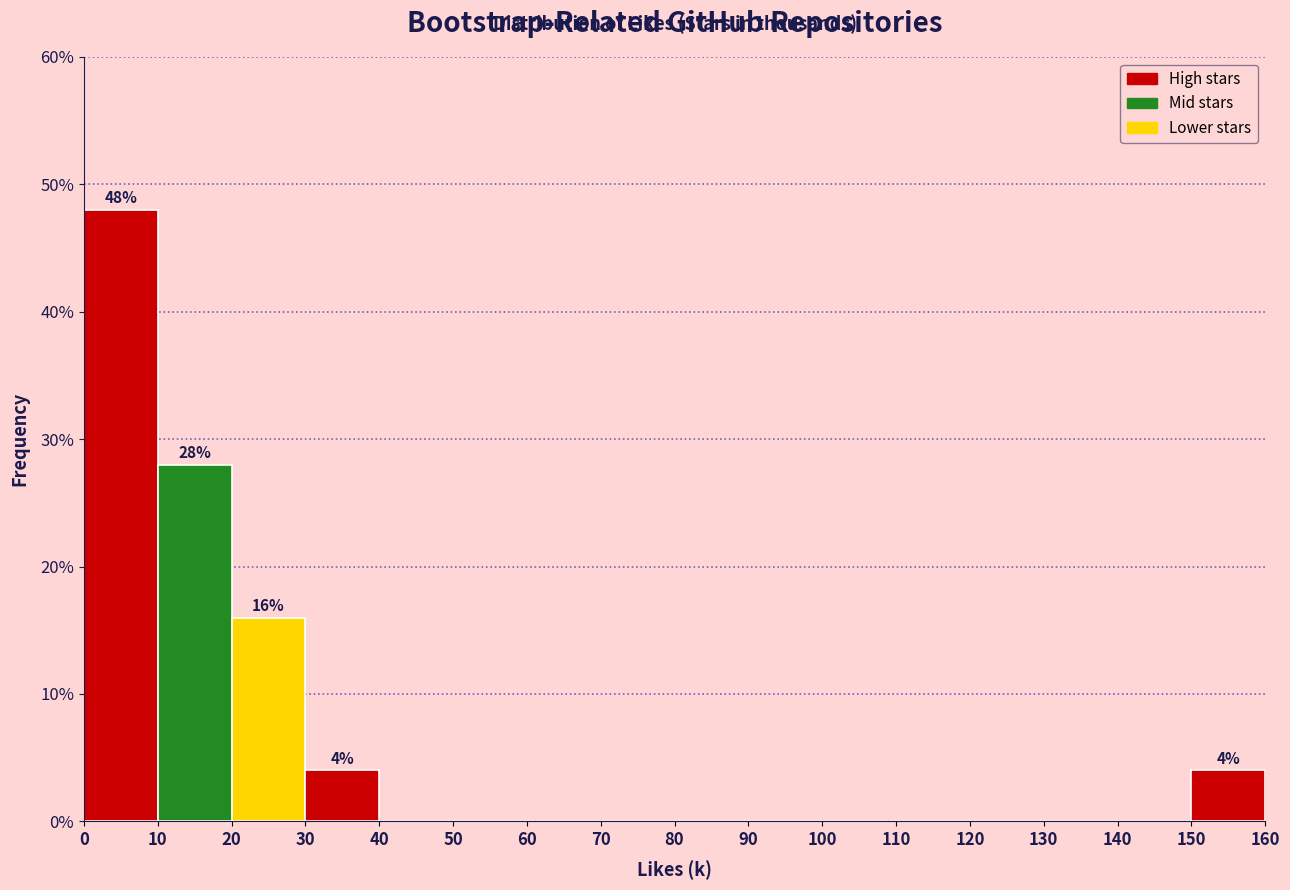

Which range on the x-axis has the tallest bar?

0 to 10